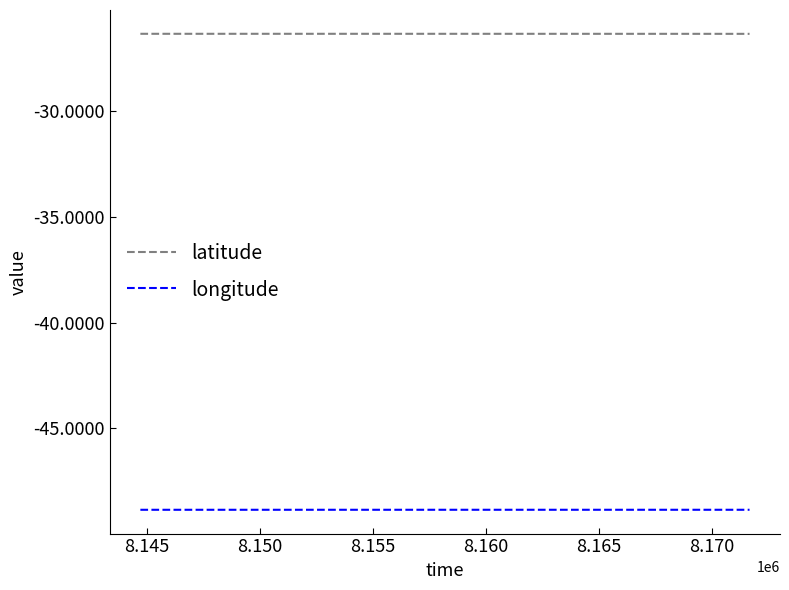

List the series in order of their overall mean, highest first.

latitude, longitude